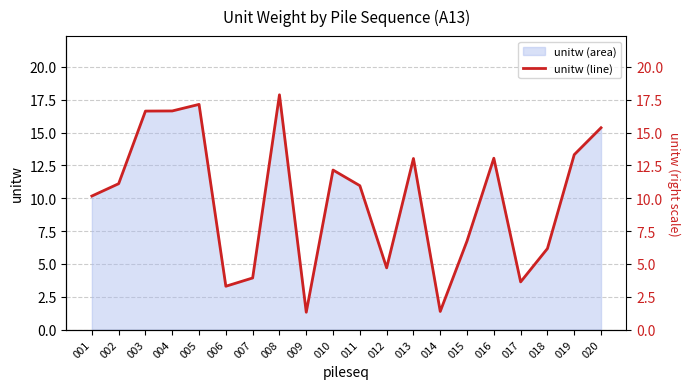

At which category does the chart reach its peak across all series?

008